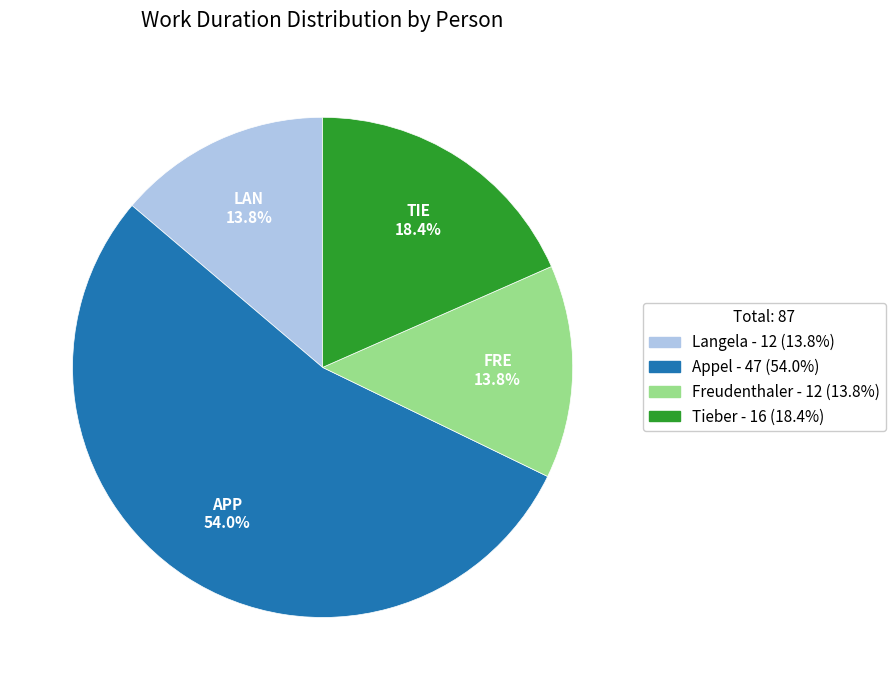

How much of the chart is everything except Tieber?

81.6%